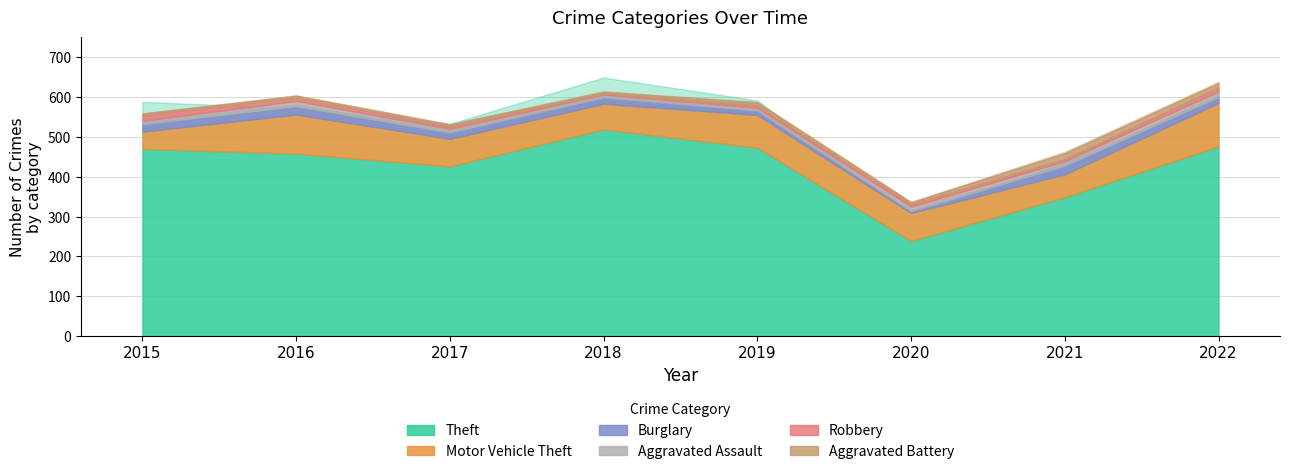

What are all the series names shown in the legend?

Theft, Motor Vehicle Theft, Burglary, Aggravated Assault, Robbery, Aggravated Battery